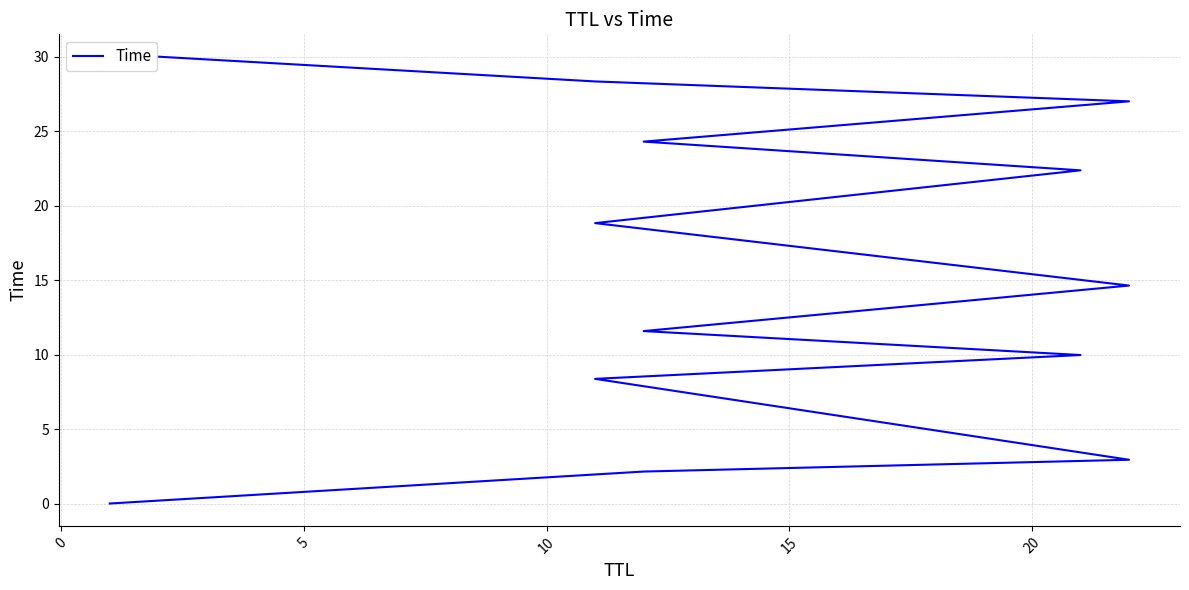

True or false: there are more than 1 points higher than both neighbors.

False